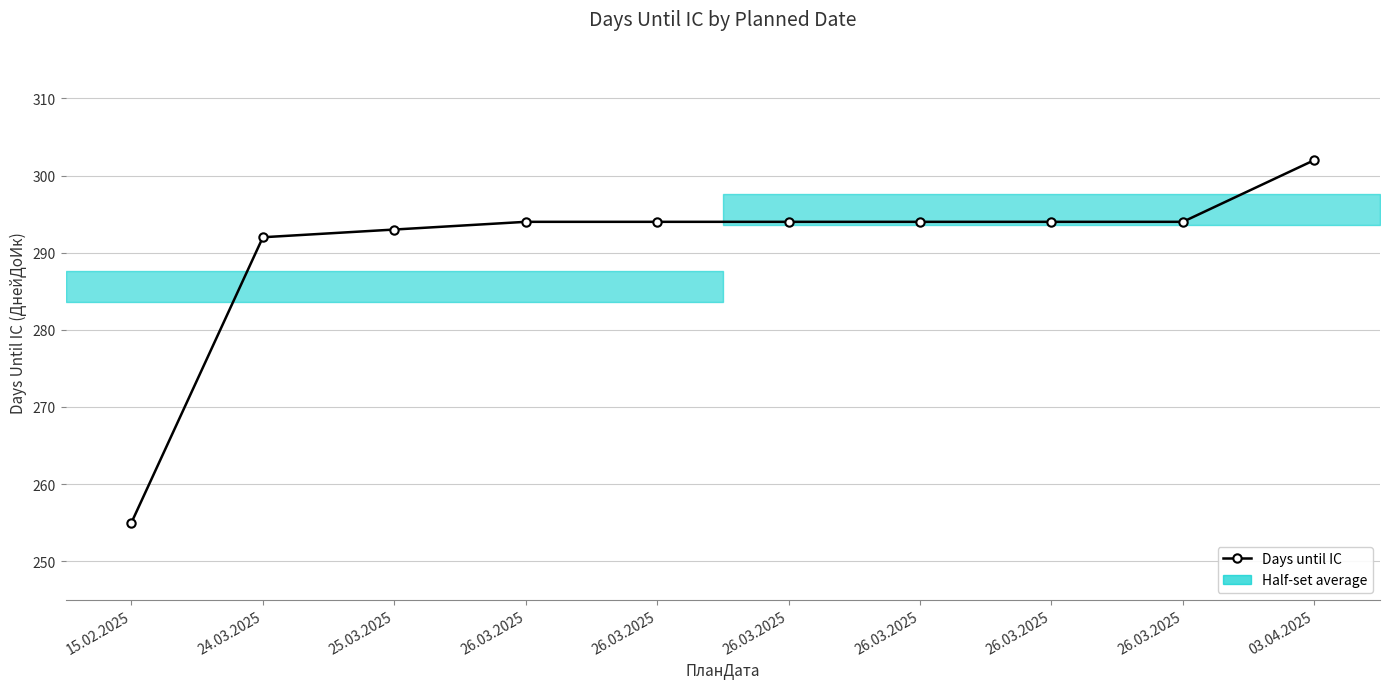

The chart shows a value of 302 at 03.04.2025. True or false?

True